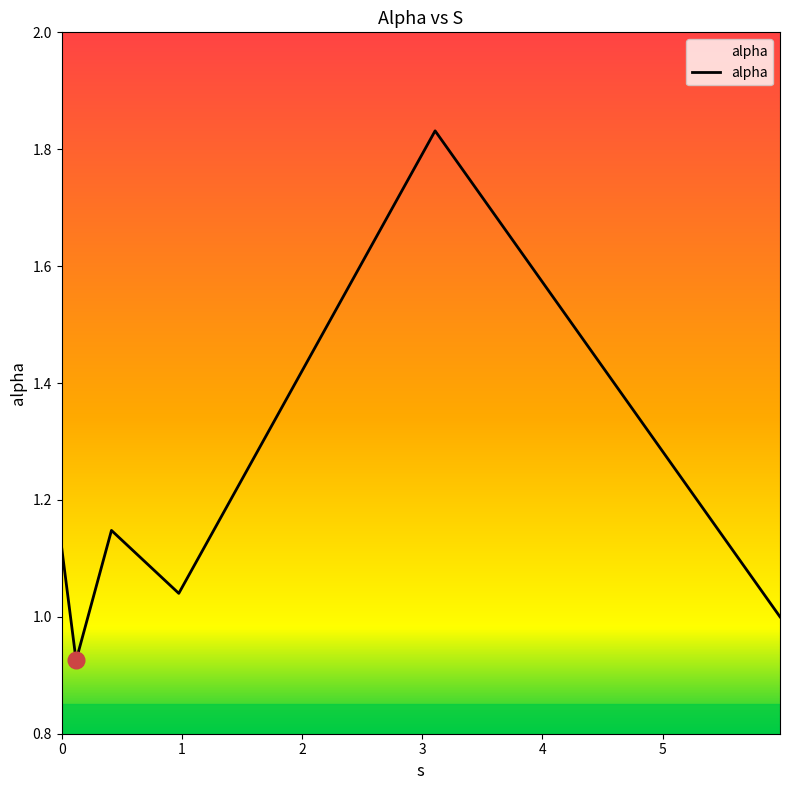

How many interior local valleys (lower than both neighbors) does the data have?

2